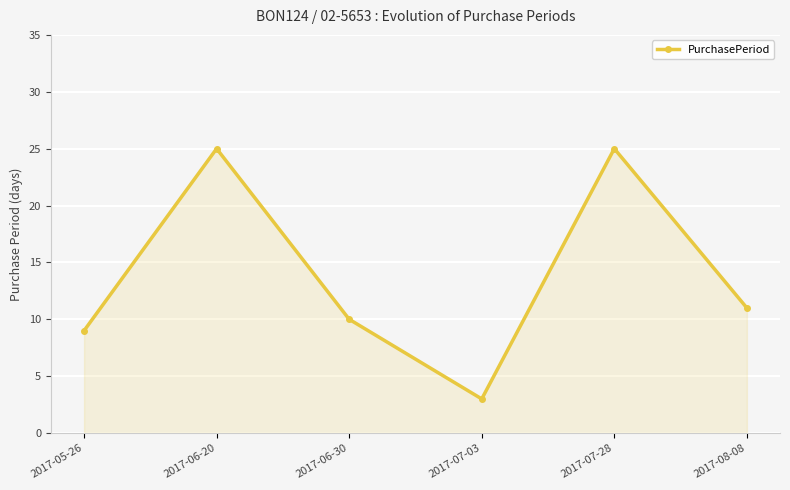

Between 2017-06-30 and 2017-08-08, which is larger?

2017-08-08